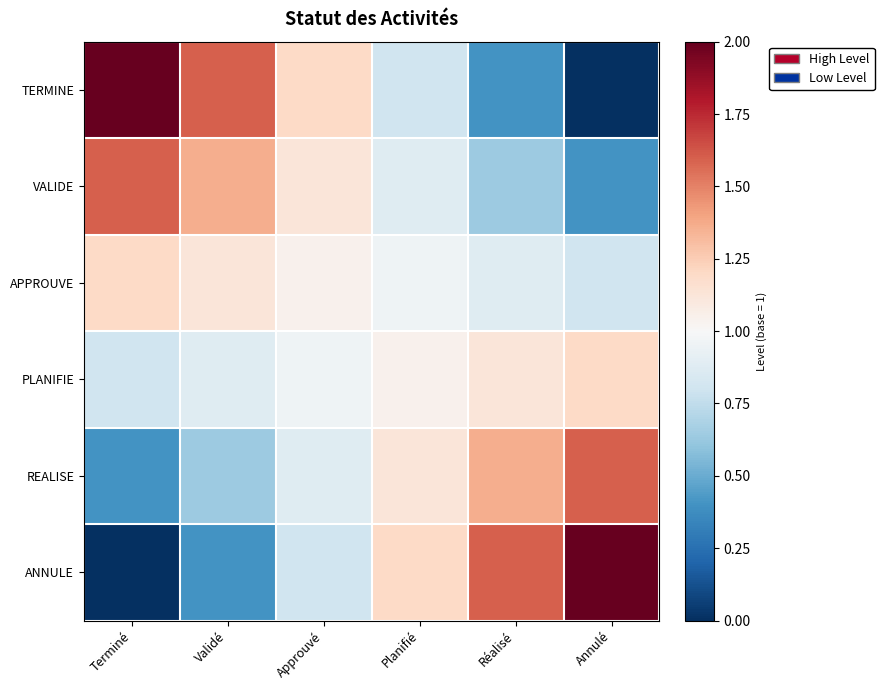

Which label corresponds to the smallest value in the chart?

Annulé